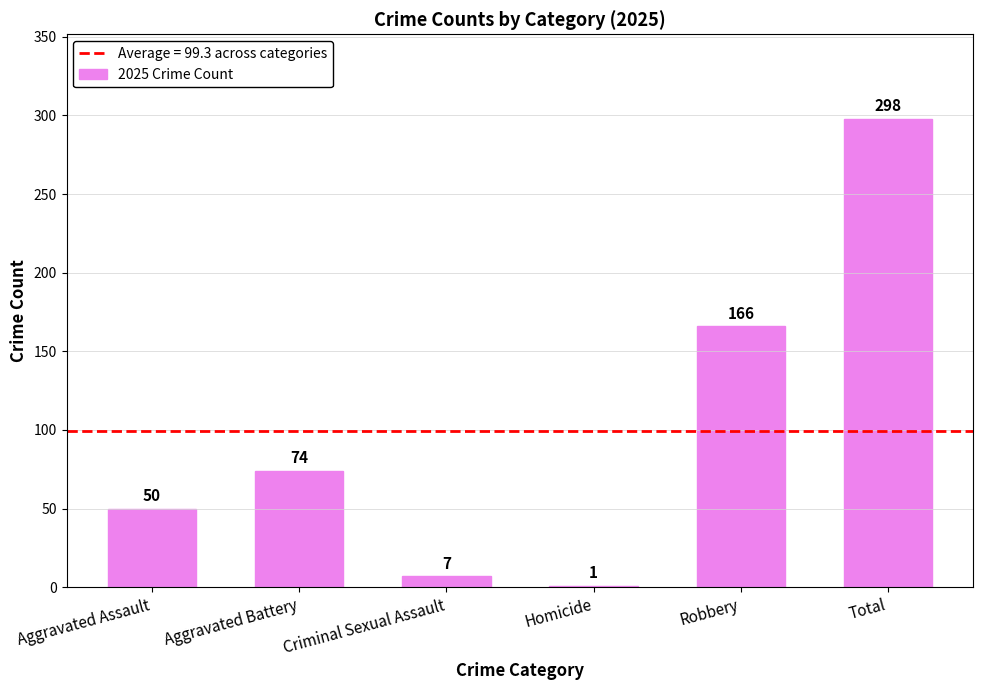

Approximately how many times larger is the value at Aggravated Battery compared to Criminal Sexual Assault?

10.6